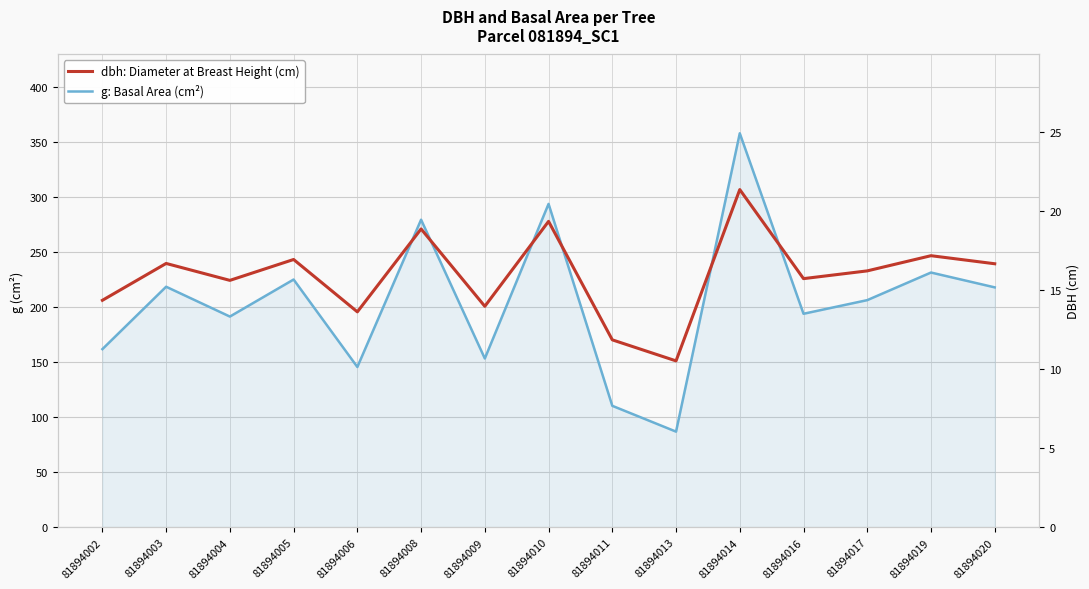

List the labels in order of dbh: Diameter at Breast Height (cm) value, largest first.

81894014, 81894010, 81894008, 81894019, 81894005, 81894003, 81894020, 81894017, 81894016, 81894004, 81894002, 81894009, 81894006, 81894011, 81894013